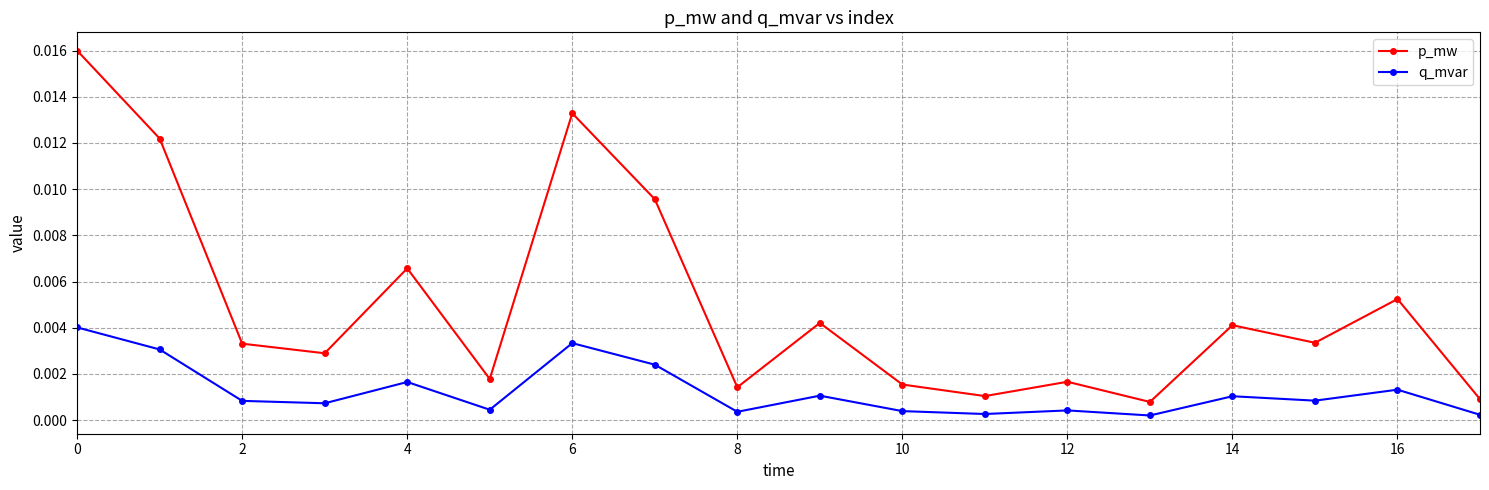

True or false: p_mw and q_mvar cross at least once.

False